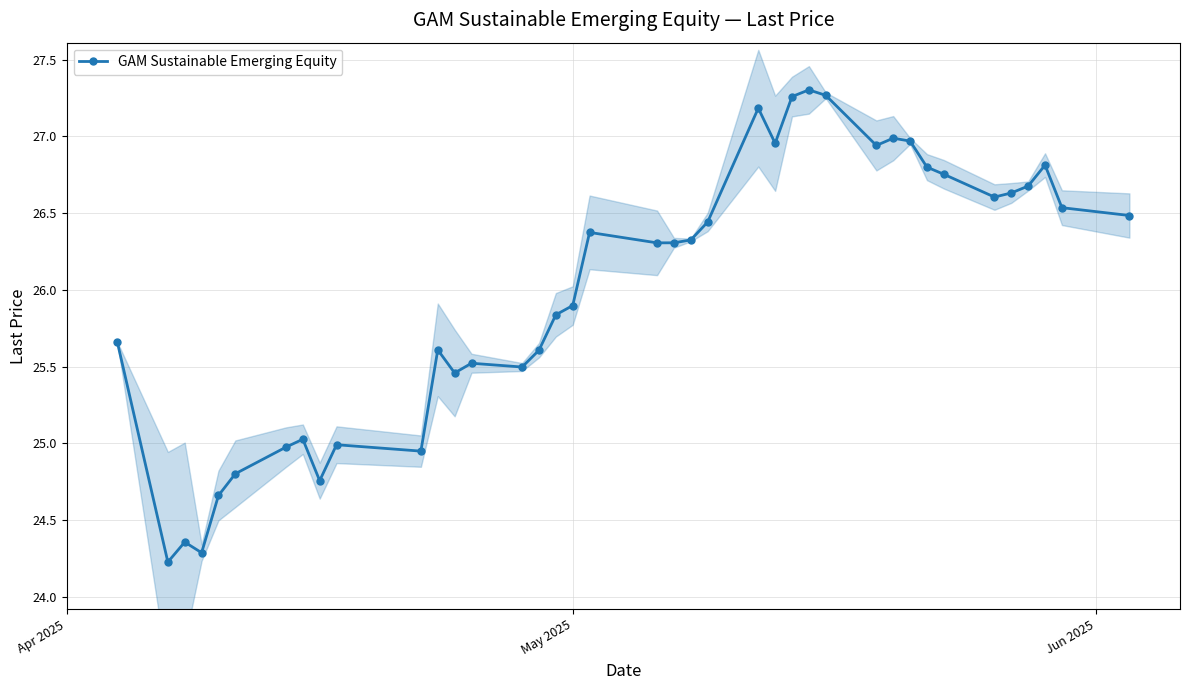

What is the value of the GAM Sustainable Emerging Equity point at the 24th from the left?

27.2